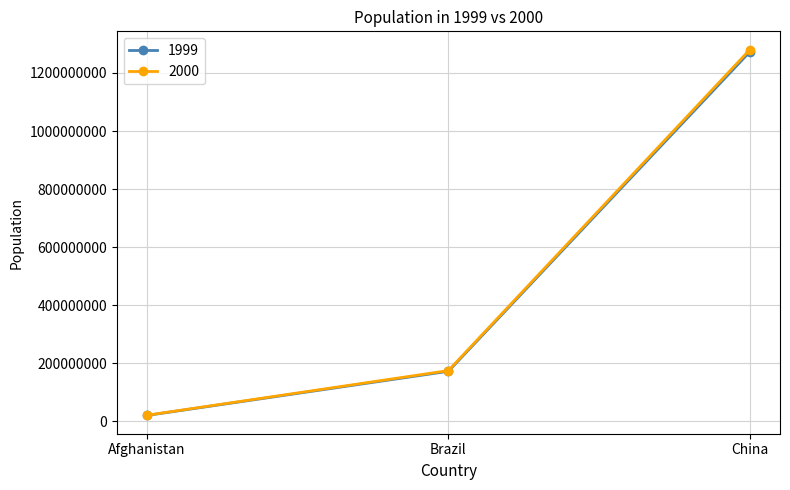

What is the approximate value of 2000 at Afghanistan, to the nearest 10?

20595360